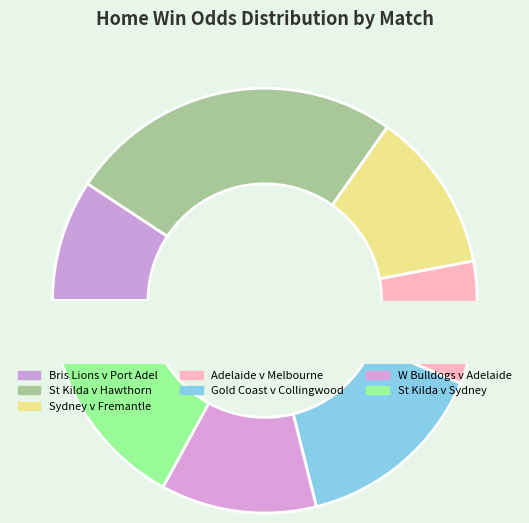

What is the change in value from St Kilda Saints v Hawthorn Hawks to Sydney Swans v Fremantle Dockers?

-1.8